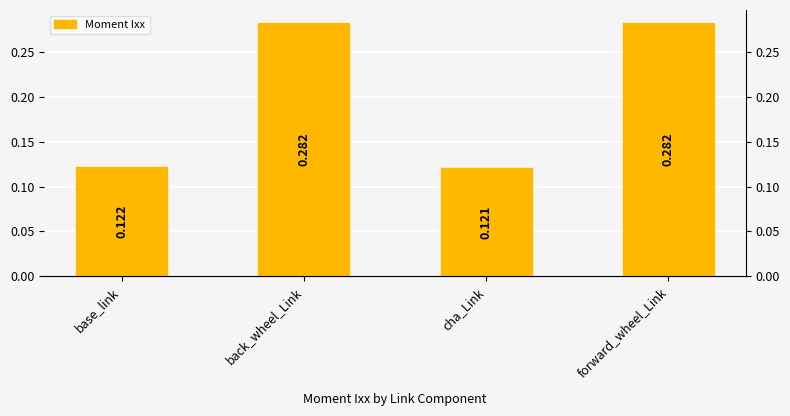

What is the difference between the second highest and minimum values?

0.2